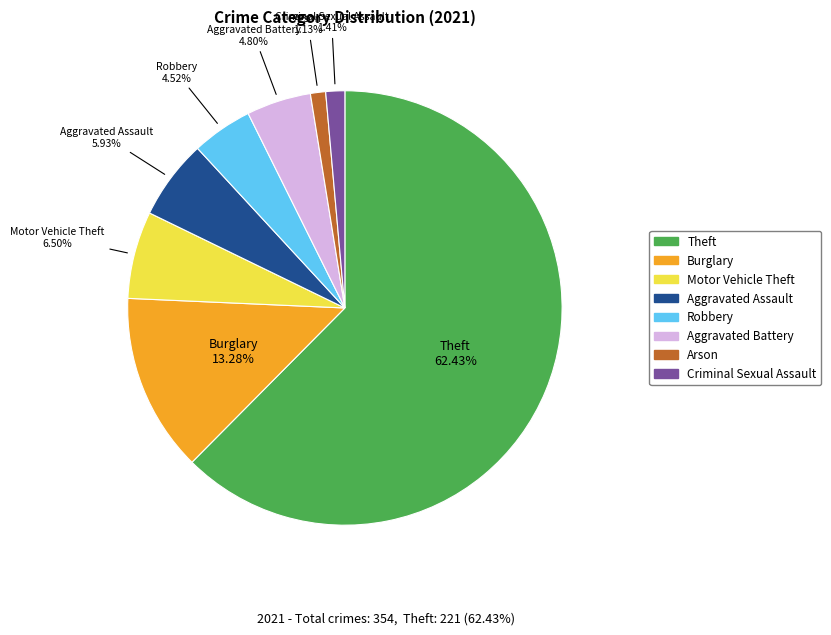

Combined, do Aggravated Assault and Robbery account for over 50%?

No